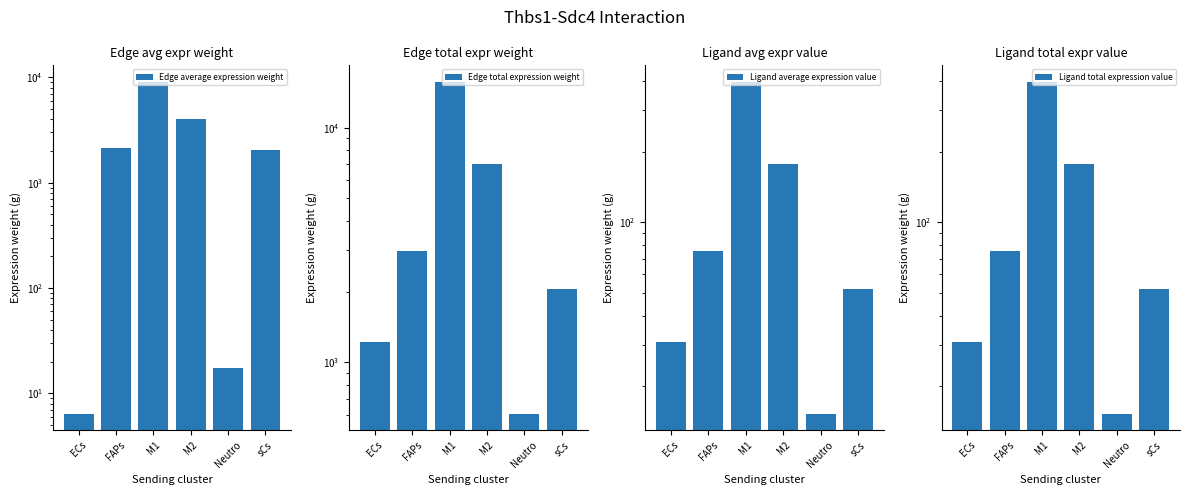

How many values in the Ligand total expression value series exceed 75?

3